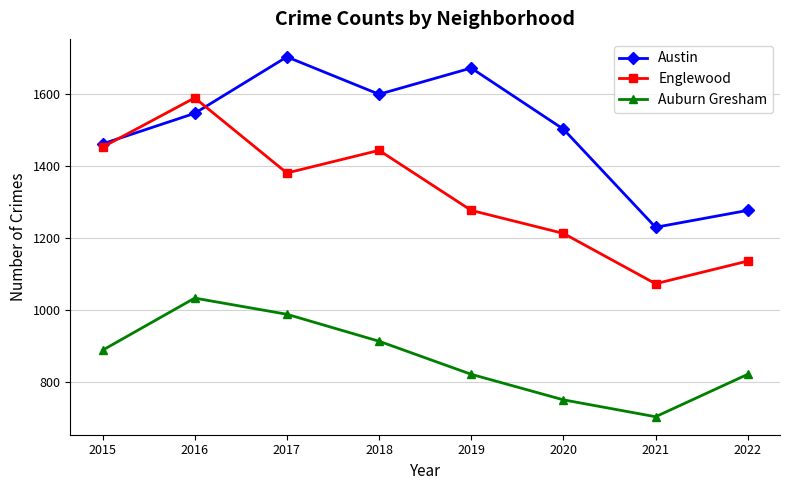

List the labels in order of Austin value, largest first.

2017, 2019, 2018, 2016, 2020, 2015, 2022, 2021